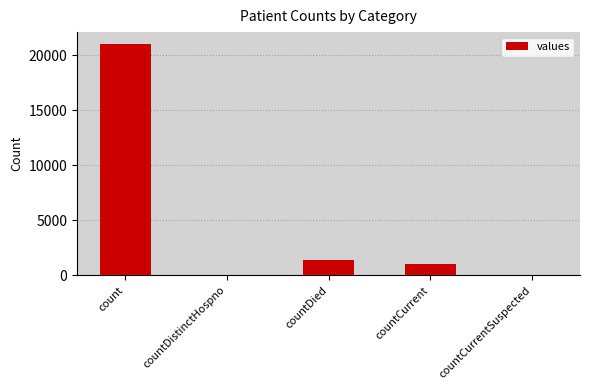

What is the sum of the values at countCurrentSuspected and count?

21050